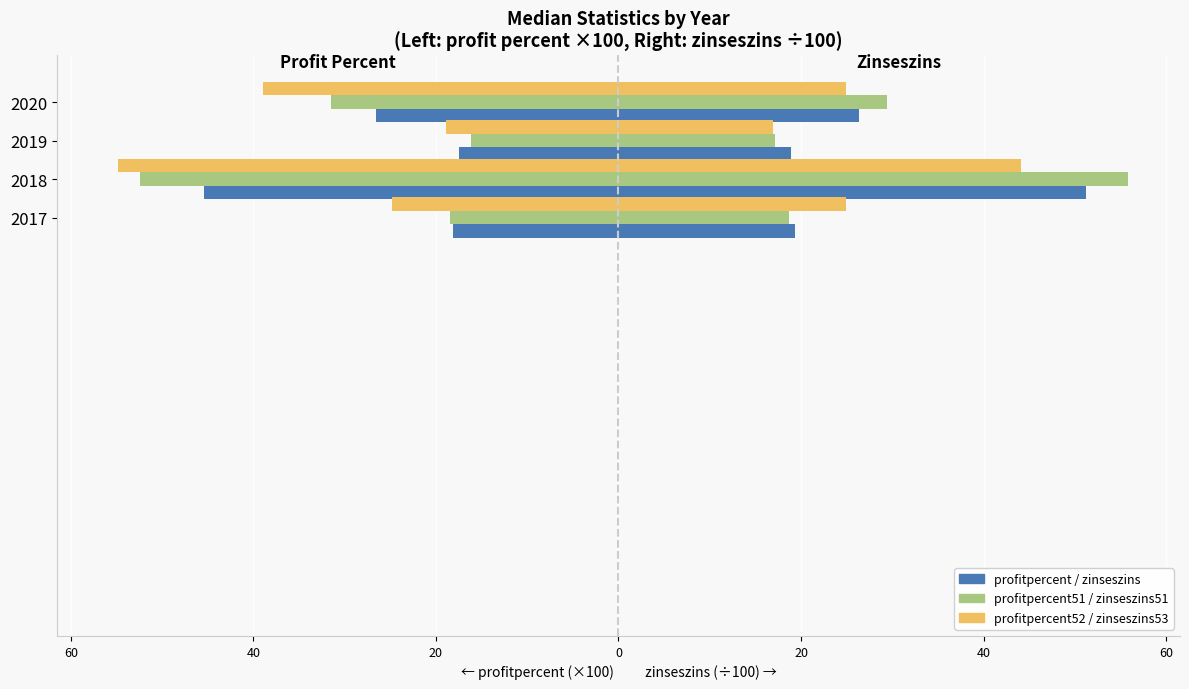

What is the sum of all profitpercent values?

-107.4